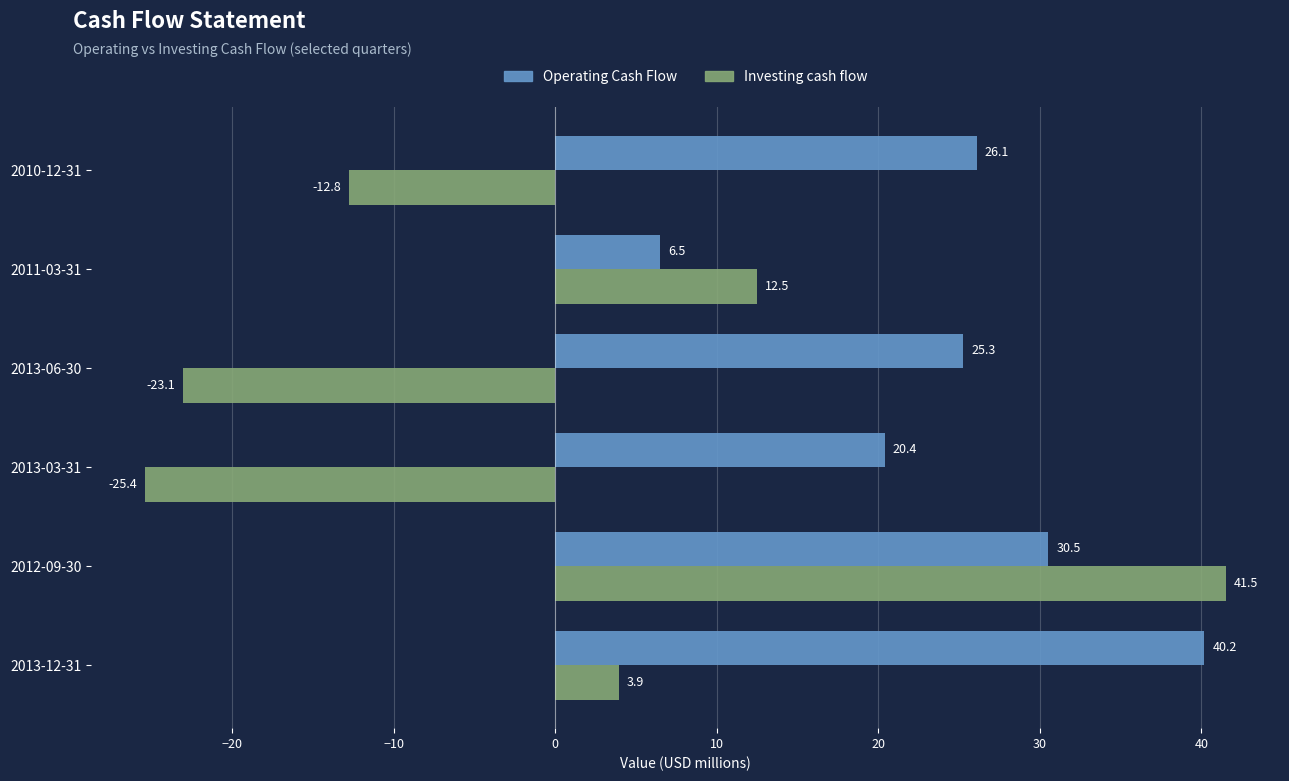

What is the approximate value of Investing cash flow at 2011-03-31?

12.5